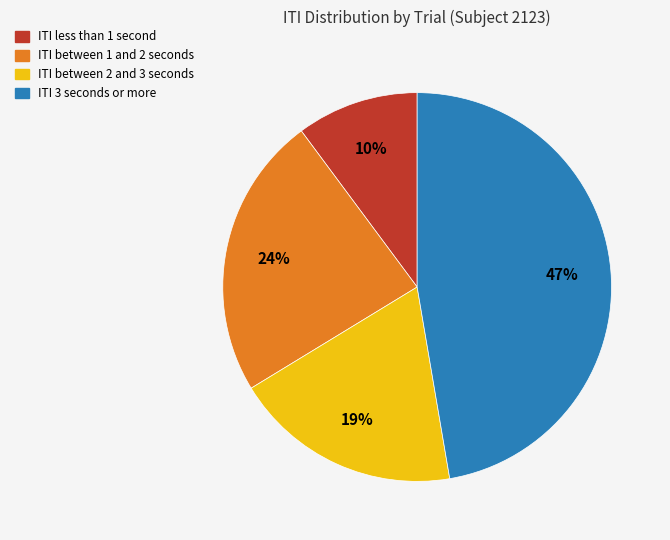

Is there any slice that represents more than half of the pie?

No